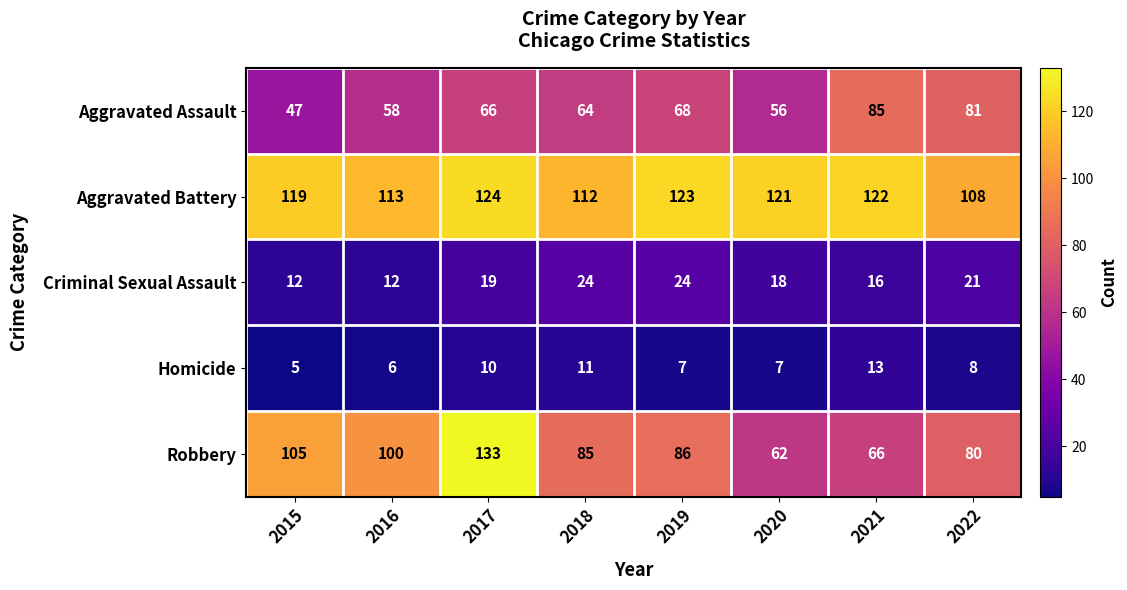

What is the average value of the Robbery series?

90